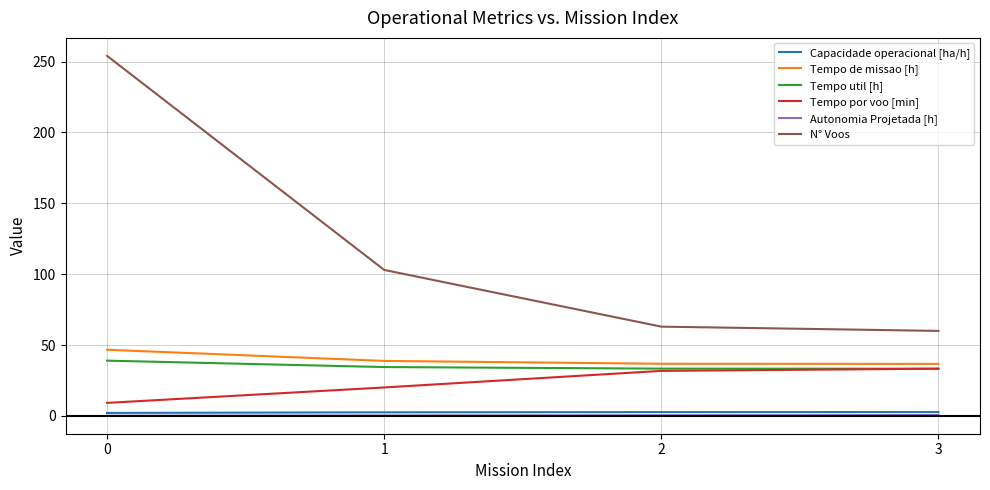

True or false: Autonomia Projetada [h] and Tempo de missao [h] cross at least once.

False